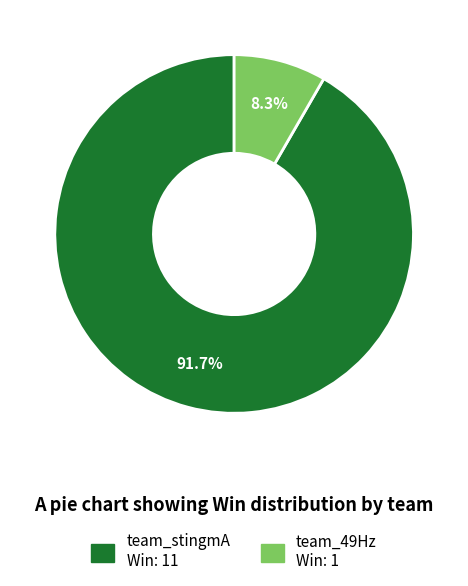

How many slices are in this pie chart?

2